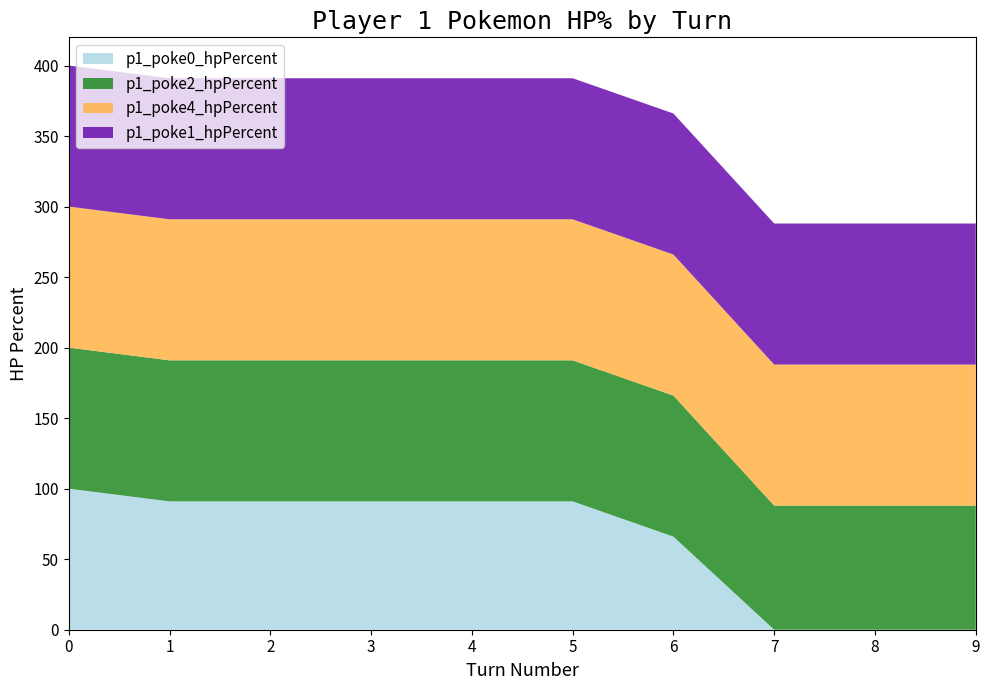

Reading right to left, extract all data points from this chart.

p1_poke0_hpPercent: 0	0	0	66	91	91	91	91	91	100
p1_poke2_hpPercent: 88	88	88	100	100	100	100	100	100	100
p1_poke4_hpPercent: 100	100	100	100	100	100	100	100	100	100
p1_poke1_hpPercent: 100	100	100	100	100	100	100	100	100	100